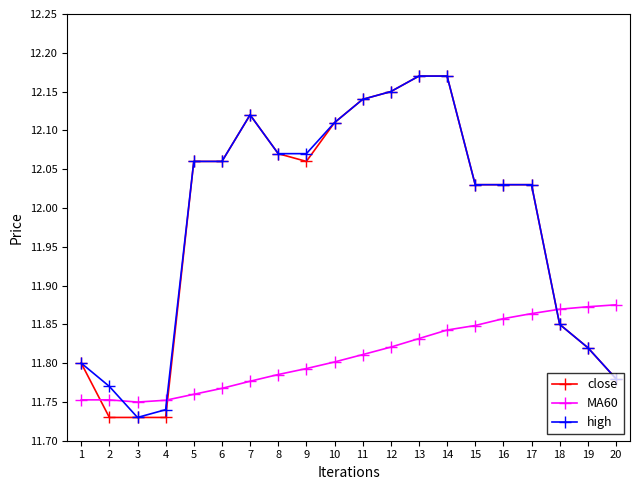

True or false: MA60 has a value of 16.3 at 8.

False